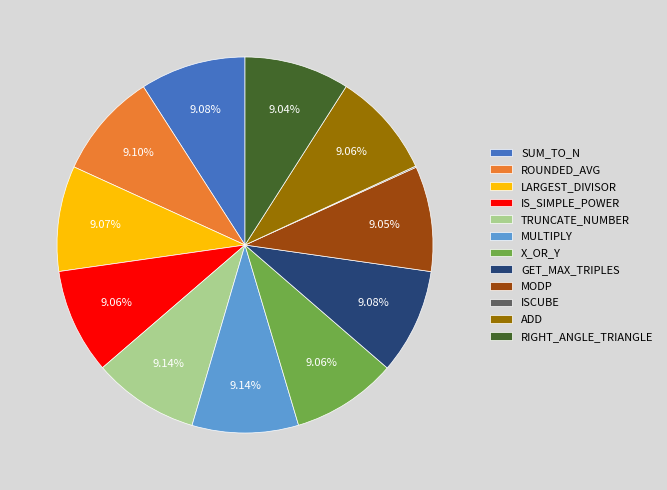

To the nearest percent, what is the difference between the largest and smallest slice percentages?

9%